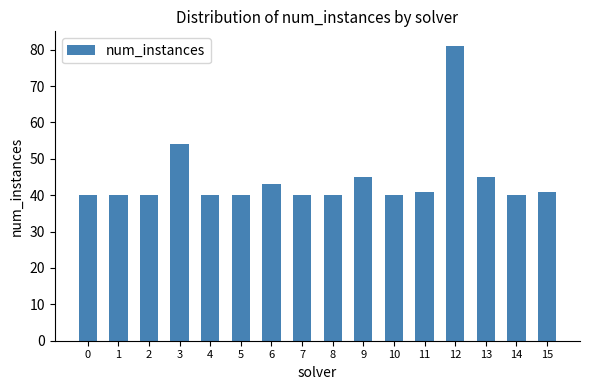

What is the difference between the maximum and second lowest values?

41